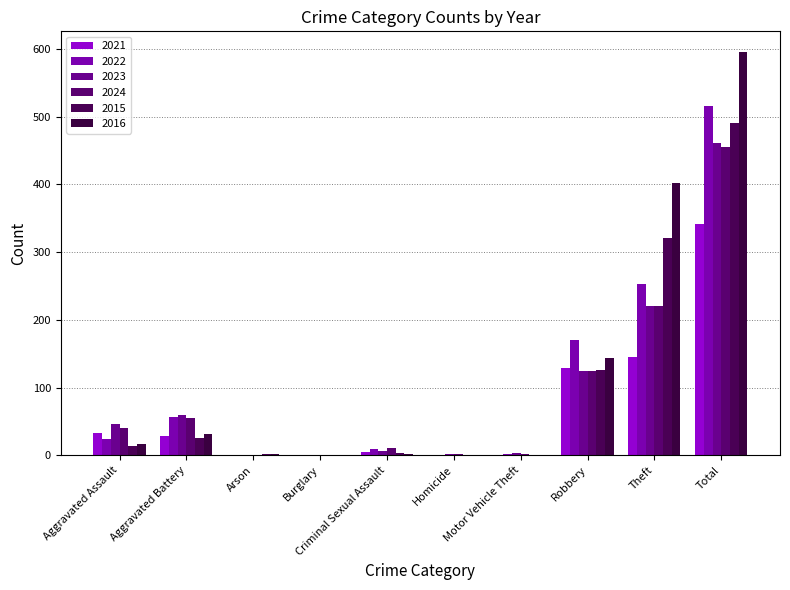

The 2022 series shows 248 at Total. True or false?

False